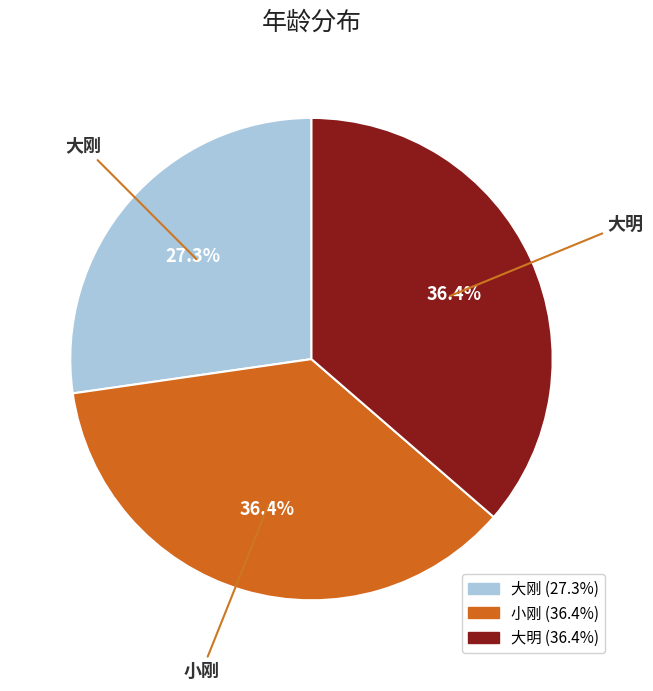

Which slice is the smallest?

大刚